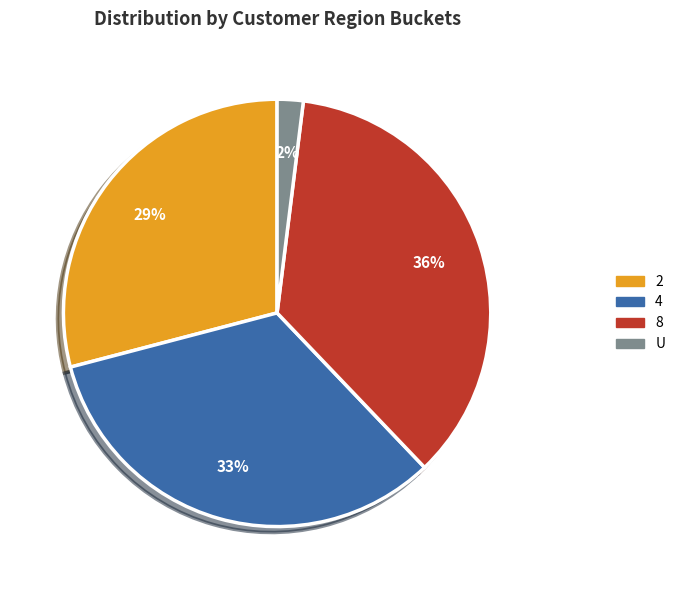

Is it true that 8 is 41% of the pie?

False